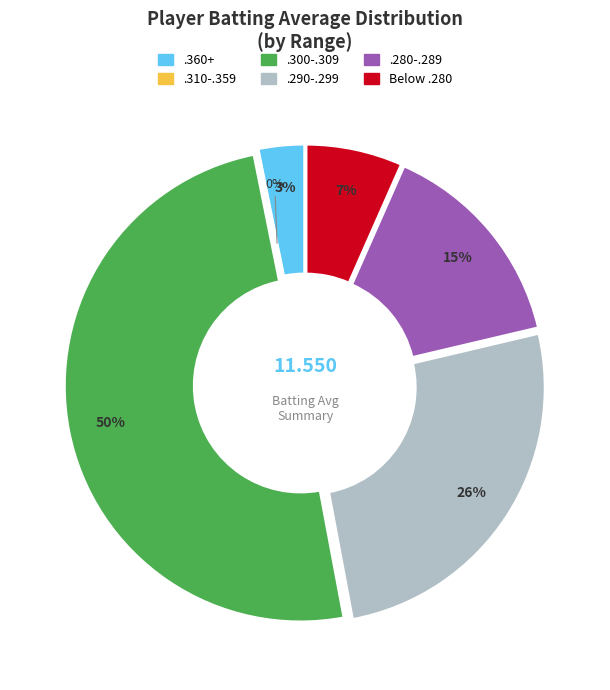

Does any single category account for the majority?

No